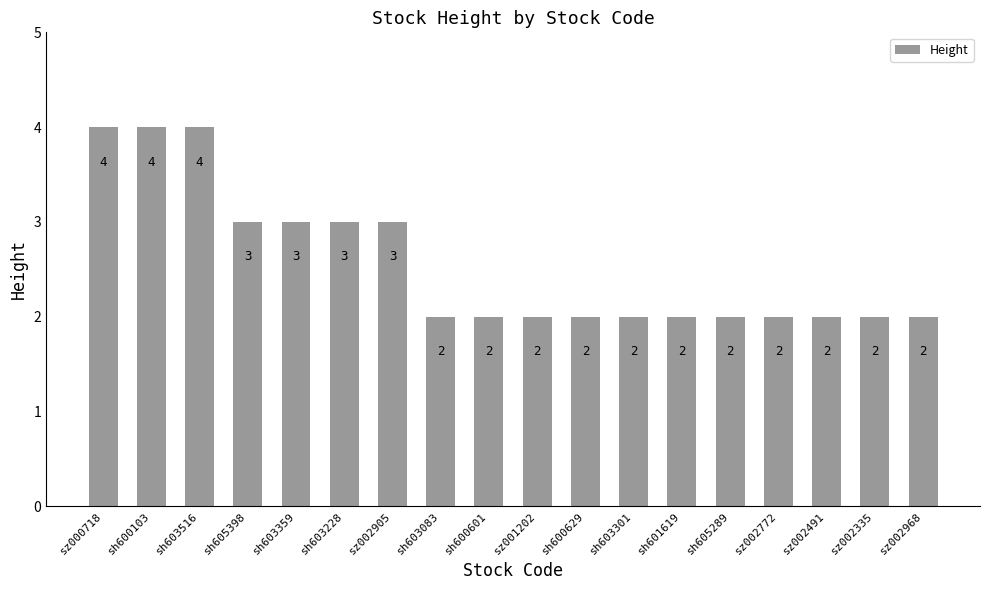

Is it true that the value at sh605289 is 2?

True